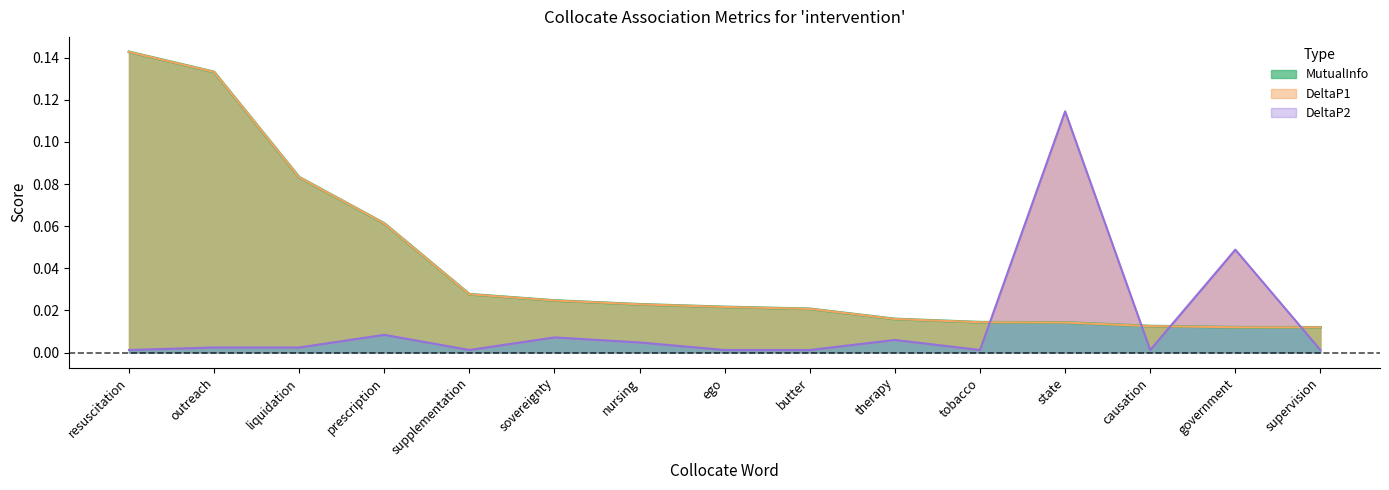

What is the sum of all DeltaP2 values?

0.2